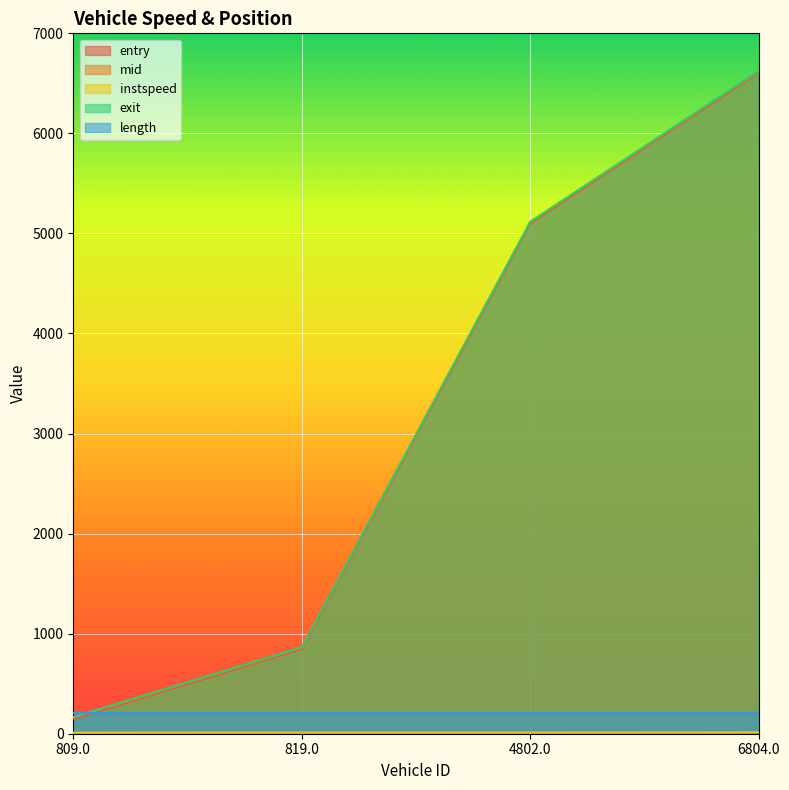

Read the exit value at 4802.0.

5117.0